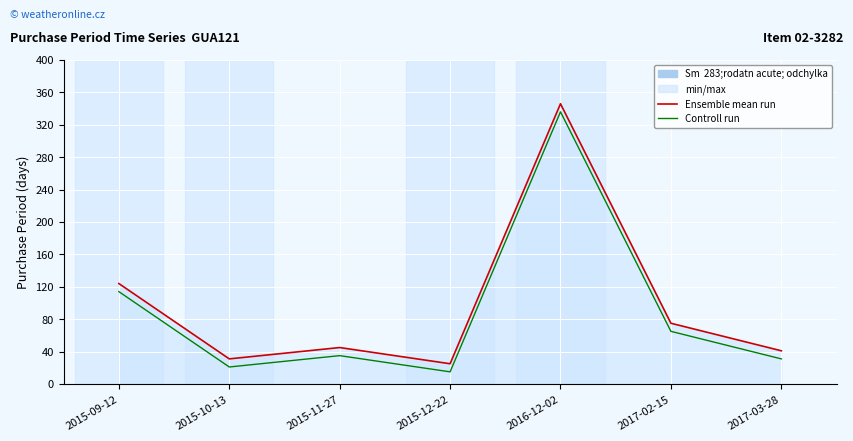

Reading left to right, what are all the values shown in this chart?

Ensemble mean run: 2015-09-12=124	2015-10-13=31	2015-11-27=45	2015-12-22=25	2016-12-02=346	2017-02-15=75	2017-03-28=41
Controll run: 2015-09-12=114	2015-10-13=21	2015-11-27=35	2015-12-22=15	2016-12-02=336	2017-02-15=65	2017-03-28=31